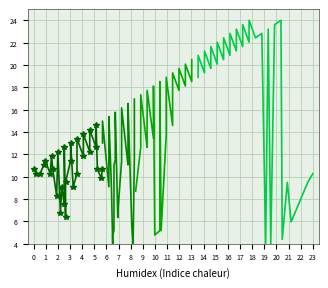

How many lines are shown in the chart?

4